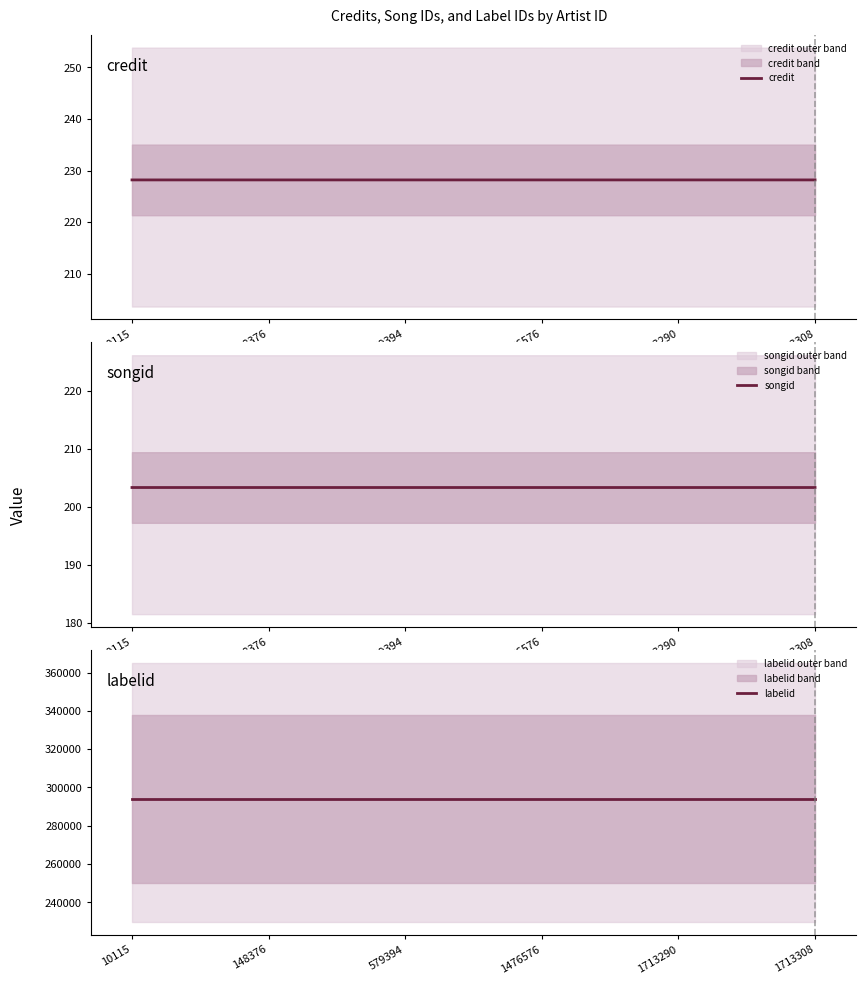

Where is credit nearest to the value 228?

10115